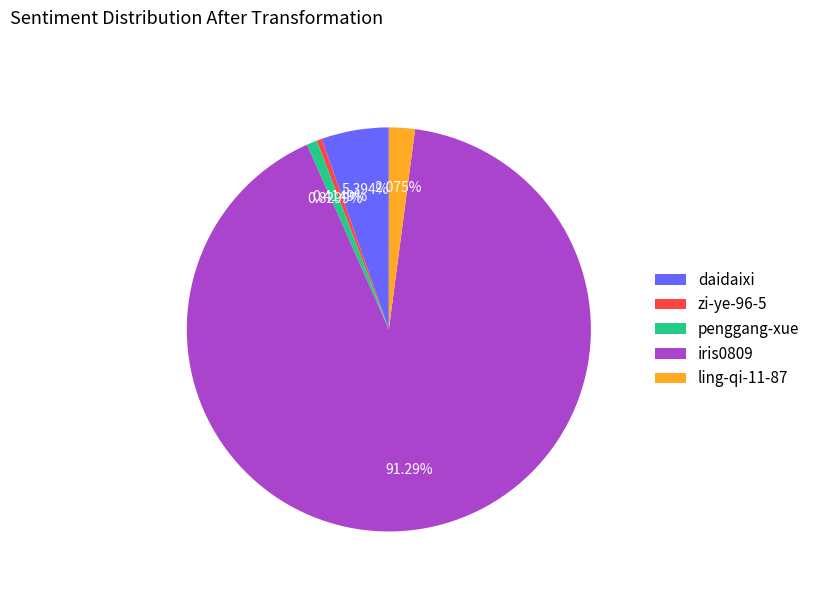

The ling-qi-11-87 slice represents 2% of the pie. True or false?

True